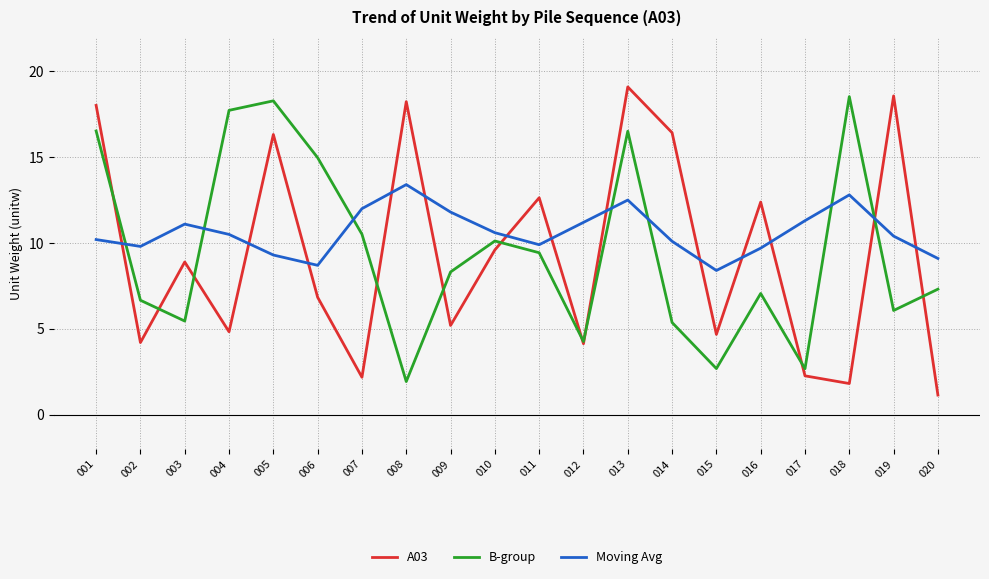

What is the difference between the maximum and second lowest values in the Moving Avg series?

4.7